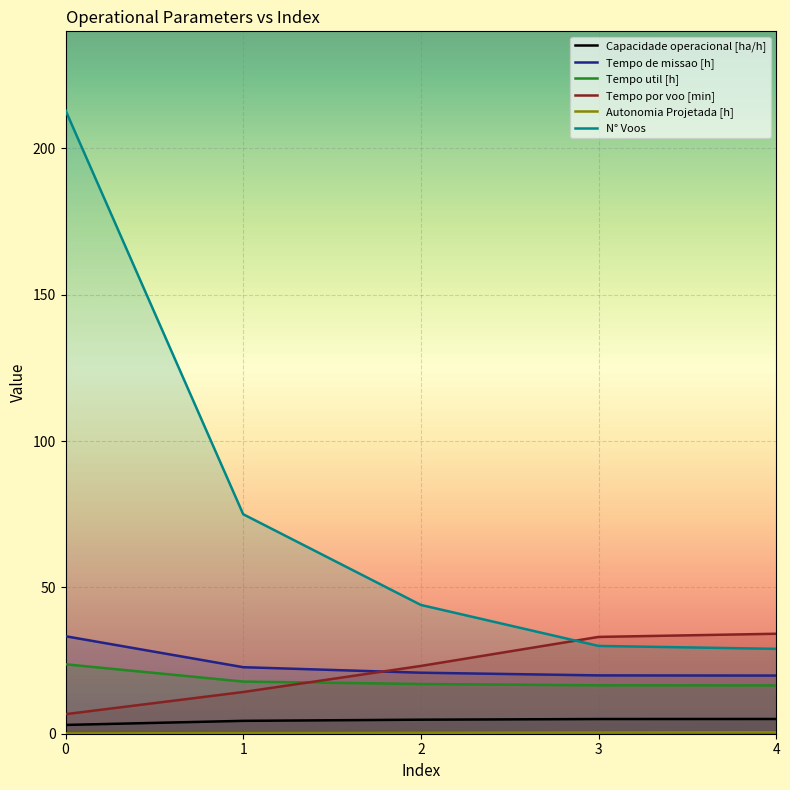

Which series has the widest spread of values?

N° Voos